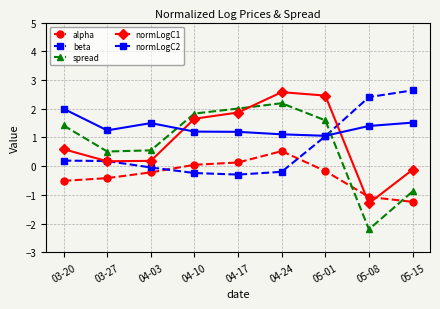

True or false: alpha has a value of -0.5 at 03-20.

True